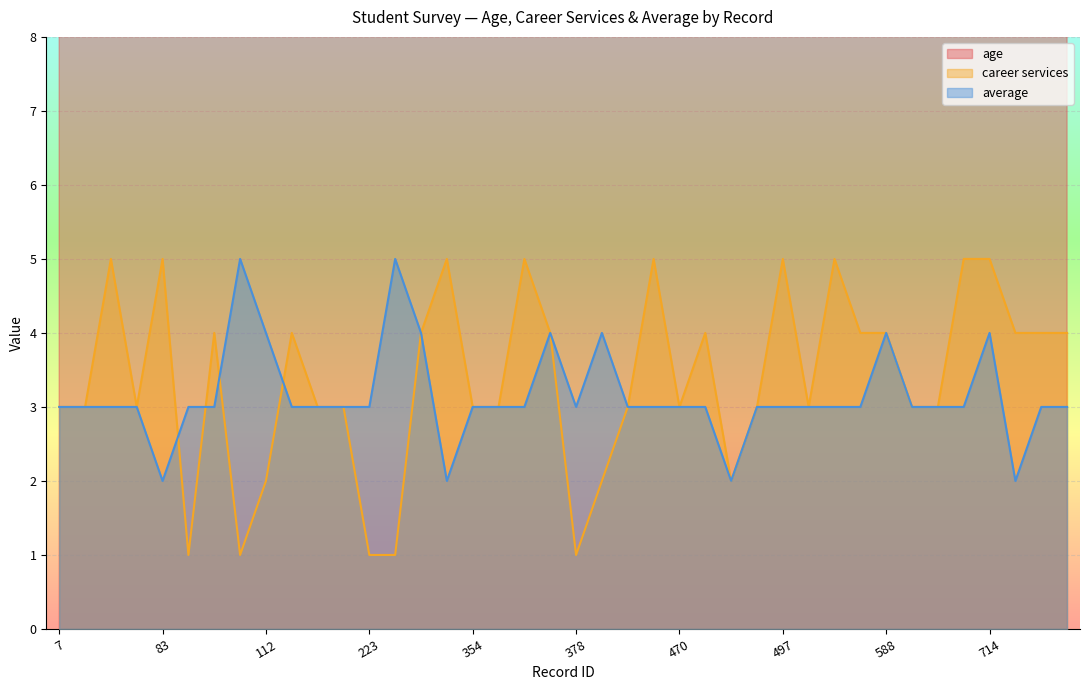

At which category is the sum across all series the highest?

223